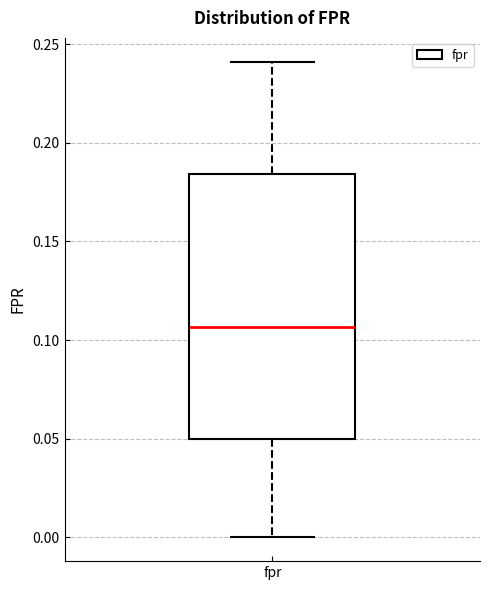

Where does the median line of the box for fpr sit on the y-axis? The values are not printed on the chart, so give them approximately, as read against the axis.

0.105